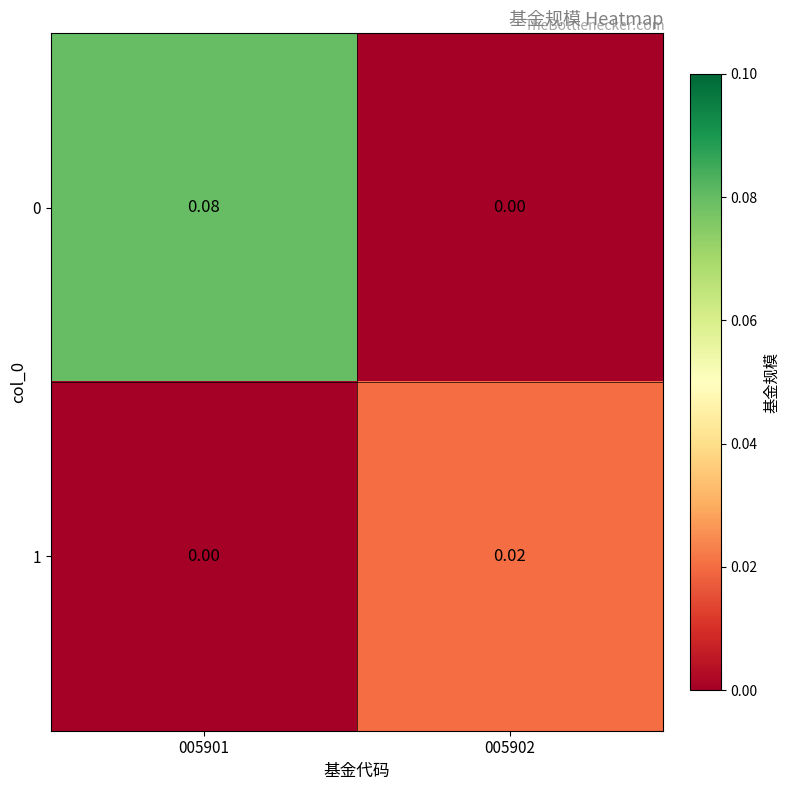

Is the value of 1 at 005902 greater than the value of 0 at 005902?

Yes